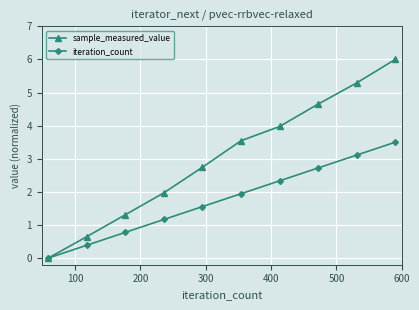

Reading left to right, list all the values displayed in this chart.

sample_measured_value: 0.0	0.6	1.3	2.0	2.7	3.5	4.0	4.7	5.3	6.0
iteration_count: 0.0	0.4	0.8	1.2	1.6	1.9	2.3	2.7	3.1	3.5